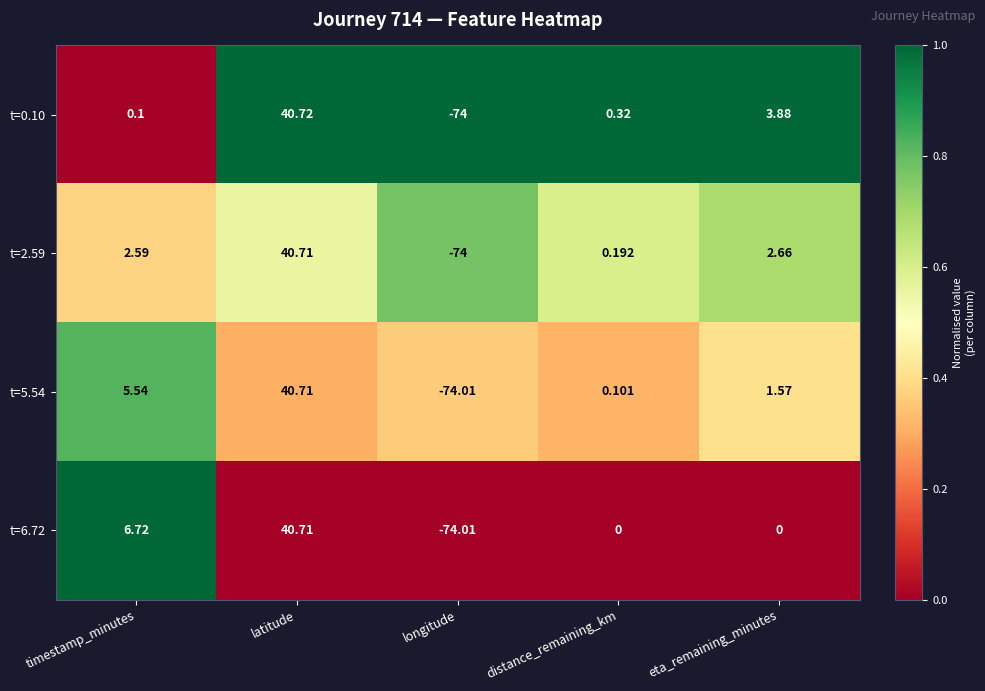

Is the value of t=2.59 at latitude greater than the value of t=5.54 at longitude?

Yes